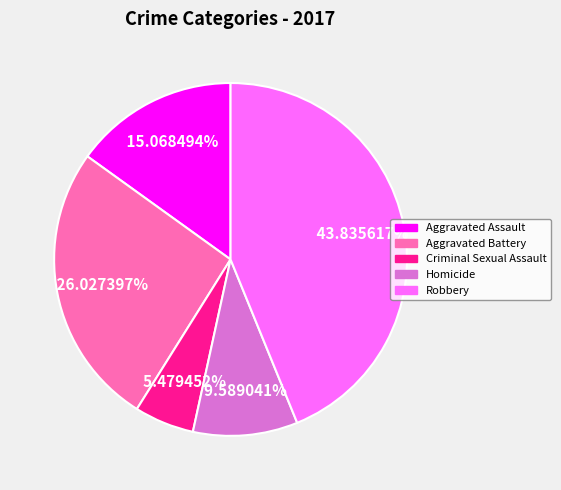

How many segments does this pie chart have?

5